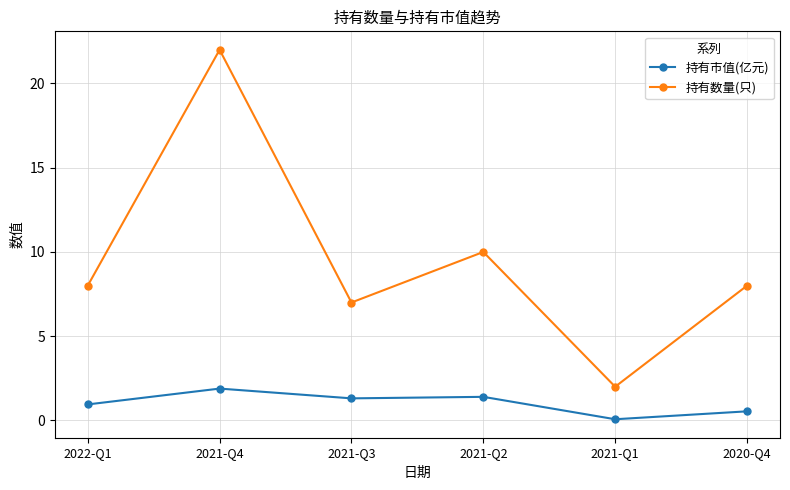

What is the difference between the highest and lowest values at 2021-Q1?

1.9